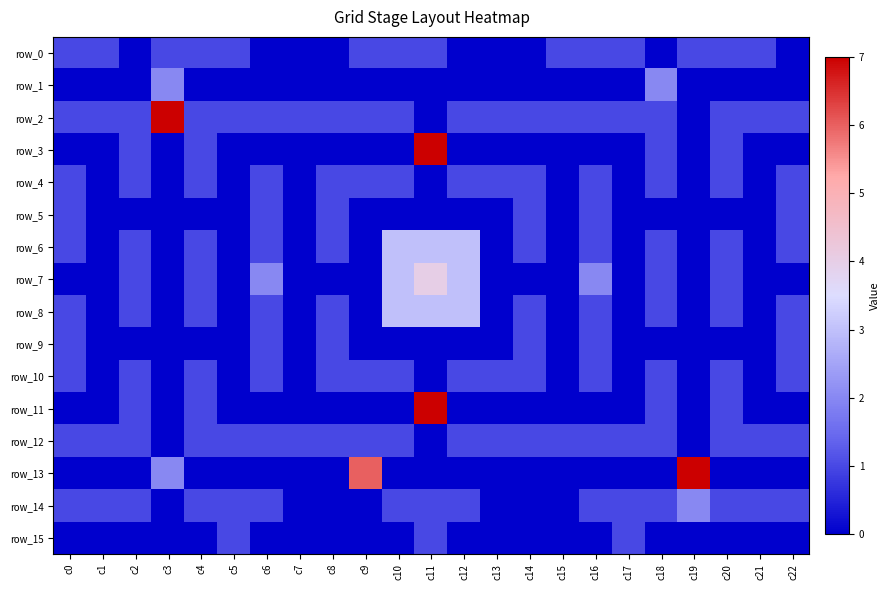

At how many categories does at least one series exceed 0?

23